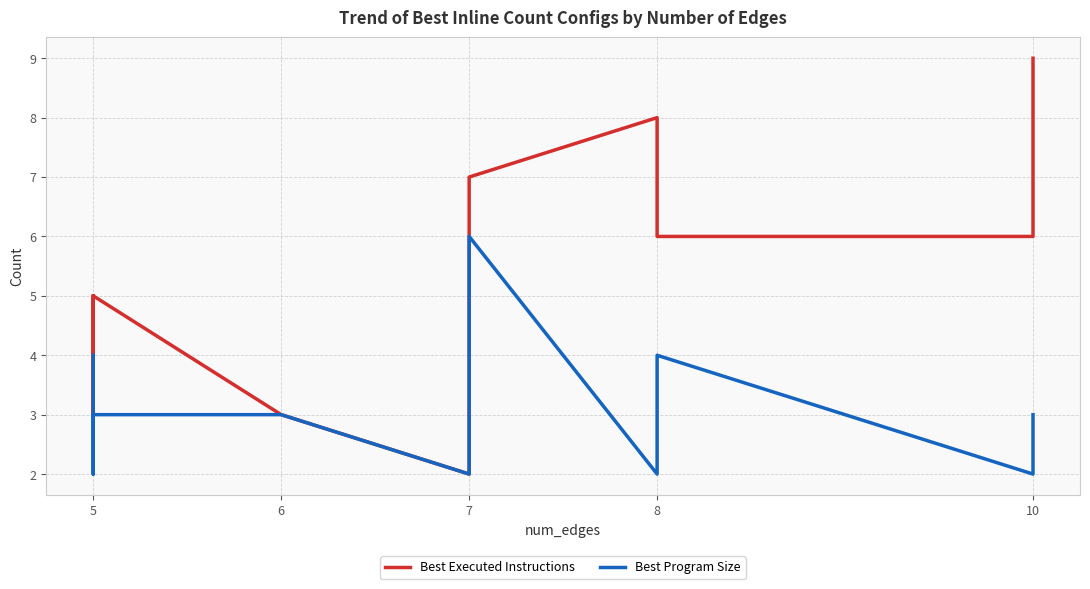

Where is the first local minimum for Best Program Size?

5